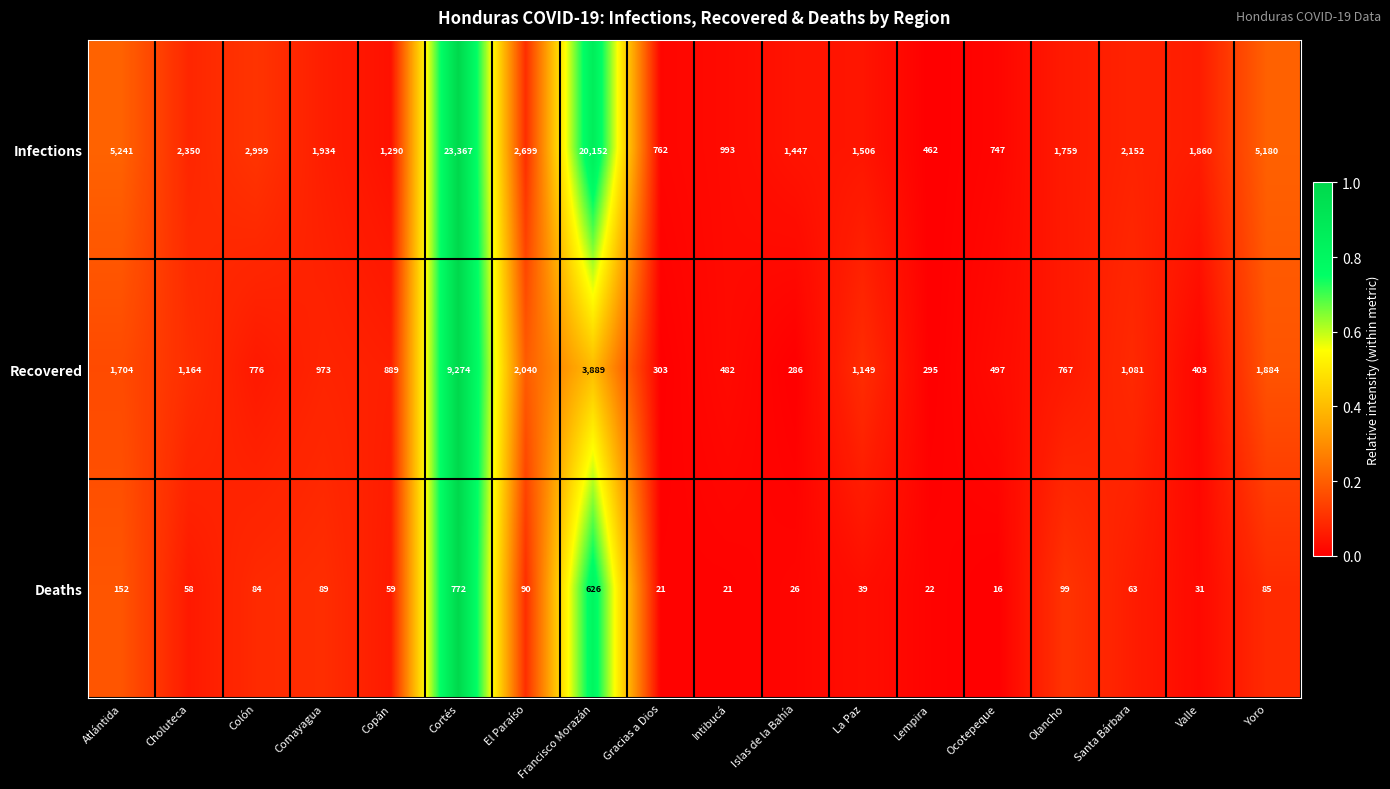

What is the difference between the maximum and minimum values in the Infections series?

22905